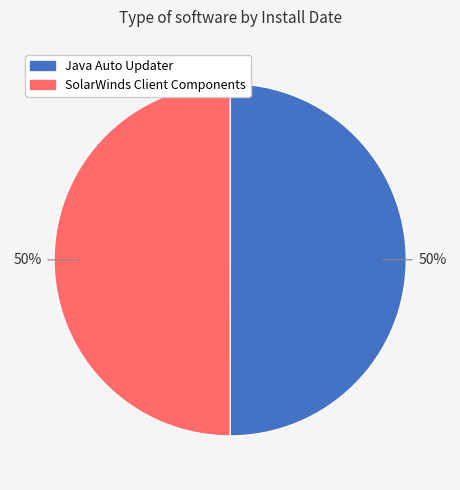

What is the ratio of the value at SolarWinds Client Components to the value at Java Auto Updater?

1.0